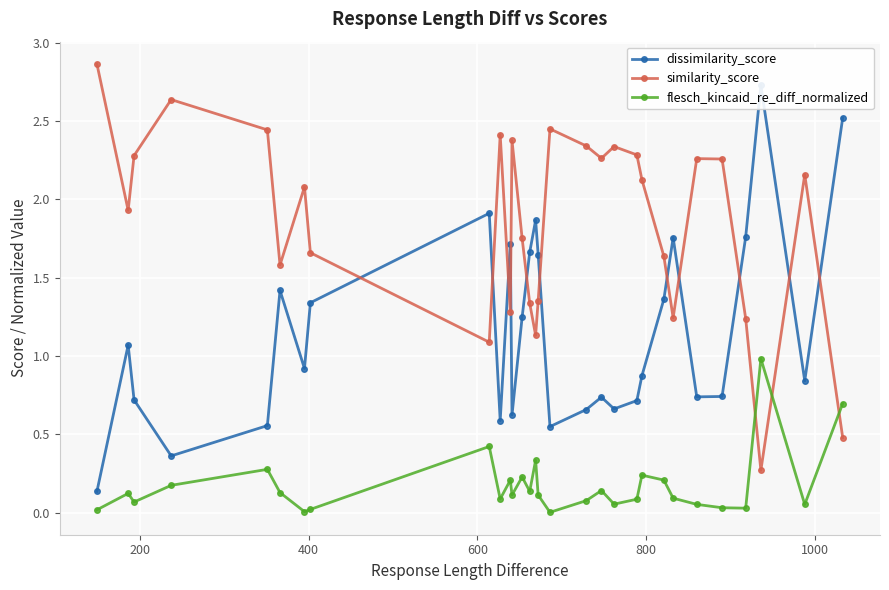

In flesch_kincaid_re_diff_normalized, how many points are higher than both neighbors (excluding endpoints)?

9